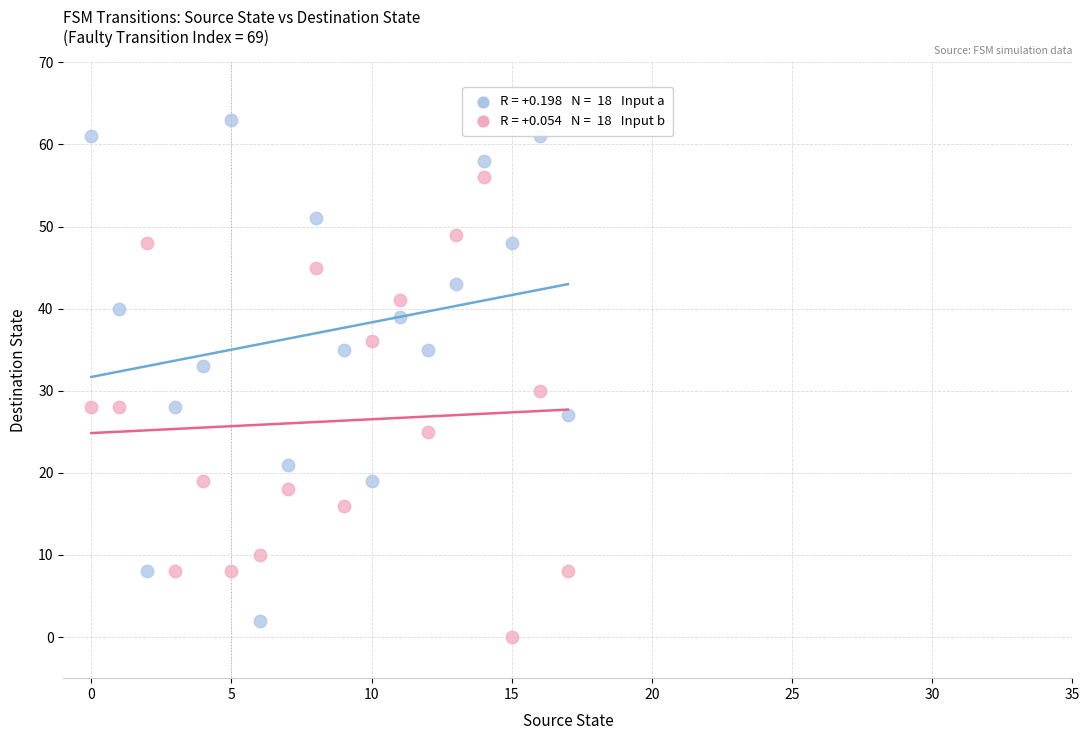

Across all series, what Y value is closest to 31?

30